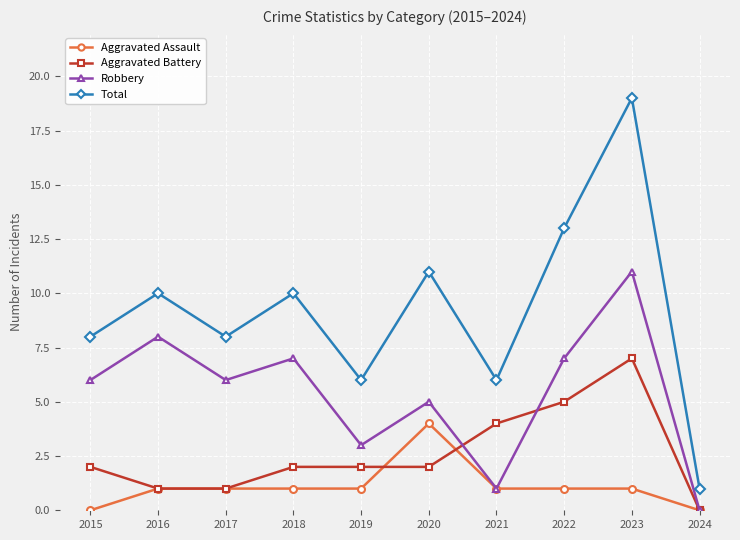

What are all the series names shown in the legend?

Aggravated Assault, Aggravated Battery, Robbery, Total